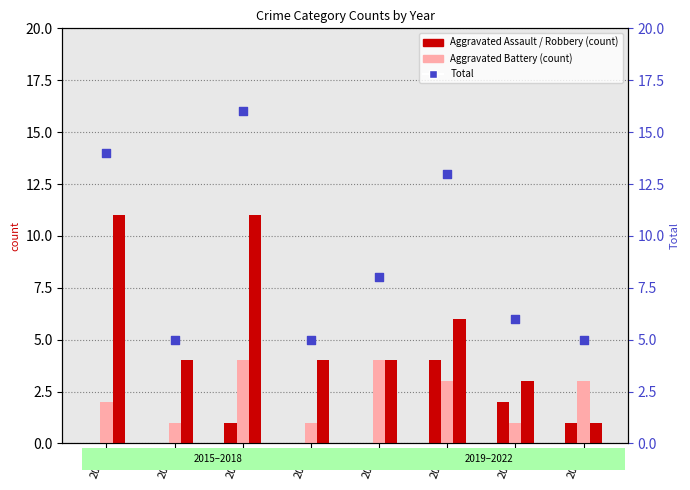

At which category is the sum across all series the highest?

2017